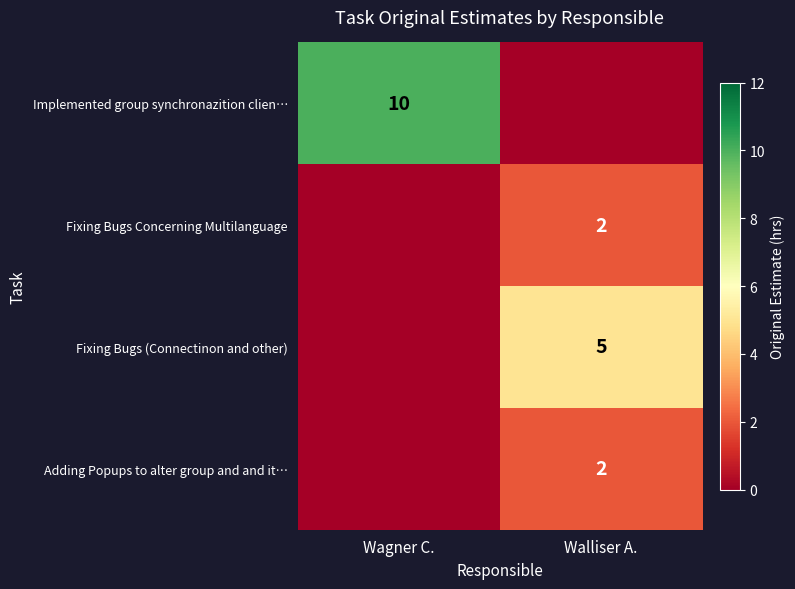

The value of Adding Popups to alter group and and it… at Walliser A. is 2. True or false?

True